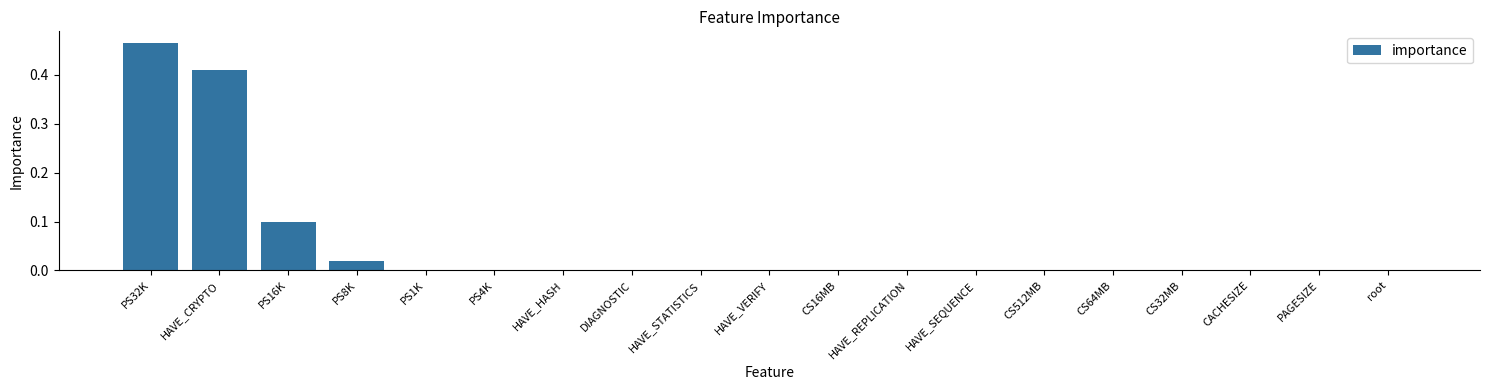

Which category has the highest value across all series?

PS32K